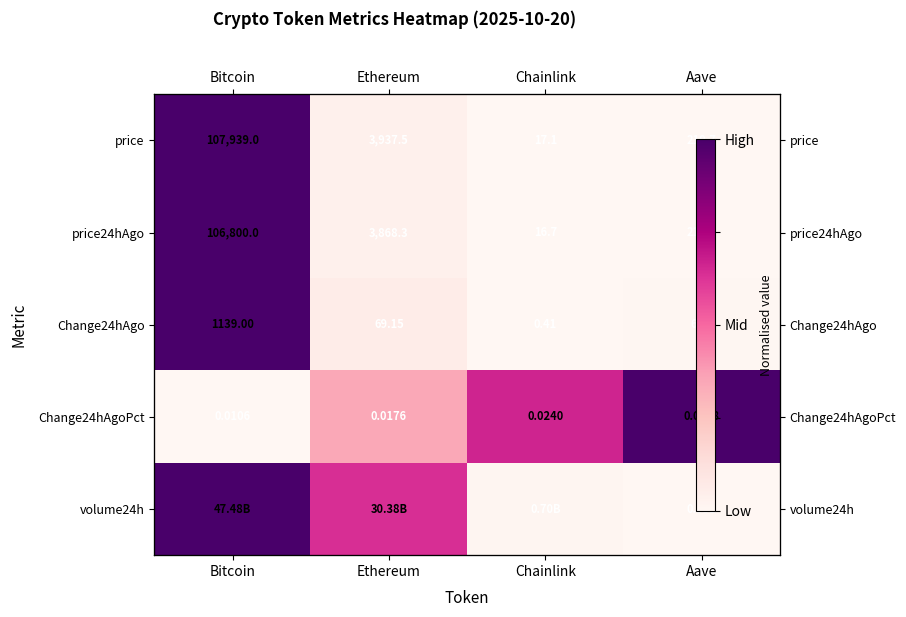

What is the approximate value of price at Bitcoin?

1.0